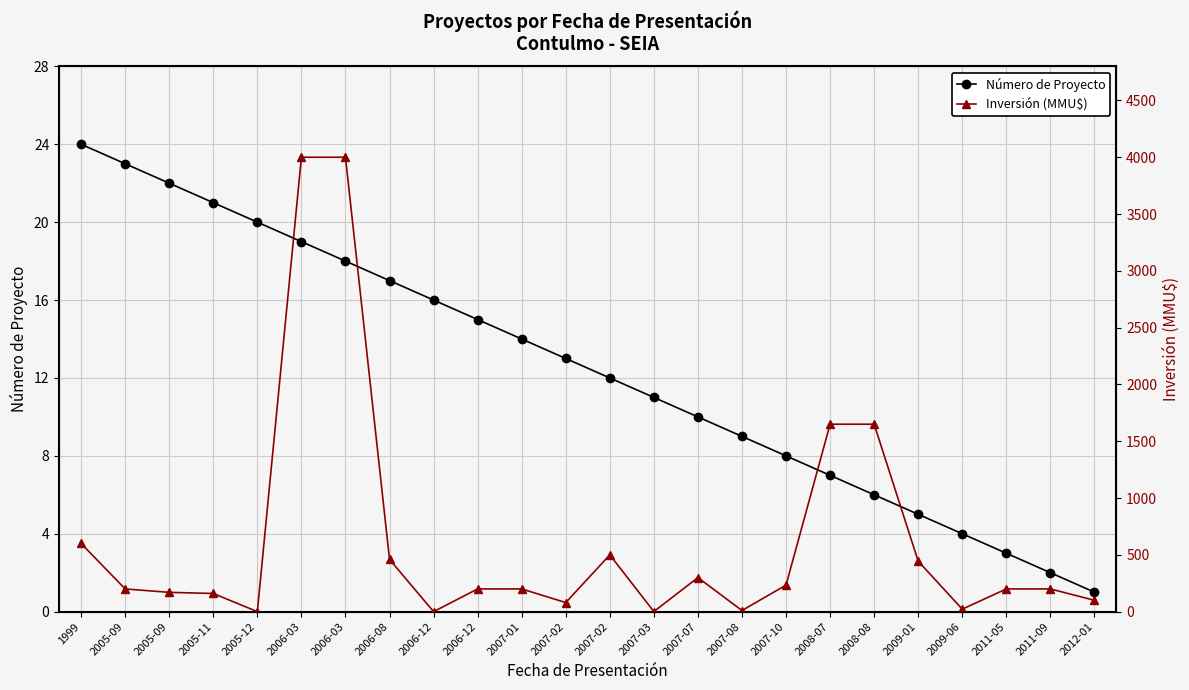

List the labels in order of Número de Proyecto value, smallest first.

2012-01, 2011-09, 2011-05, 2009-06, 2009-01, 2008-08, 2008-07, 2007-10, 2007-08, 2007-07, 2007-03, 2007-02, 2007-02, 2007-01, 2006-12, 2006-12, 2006-08, 2006-03, 2006-03, 2005-12, 2005-11, 2005-09, 2005-09, 1999